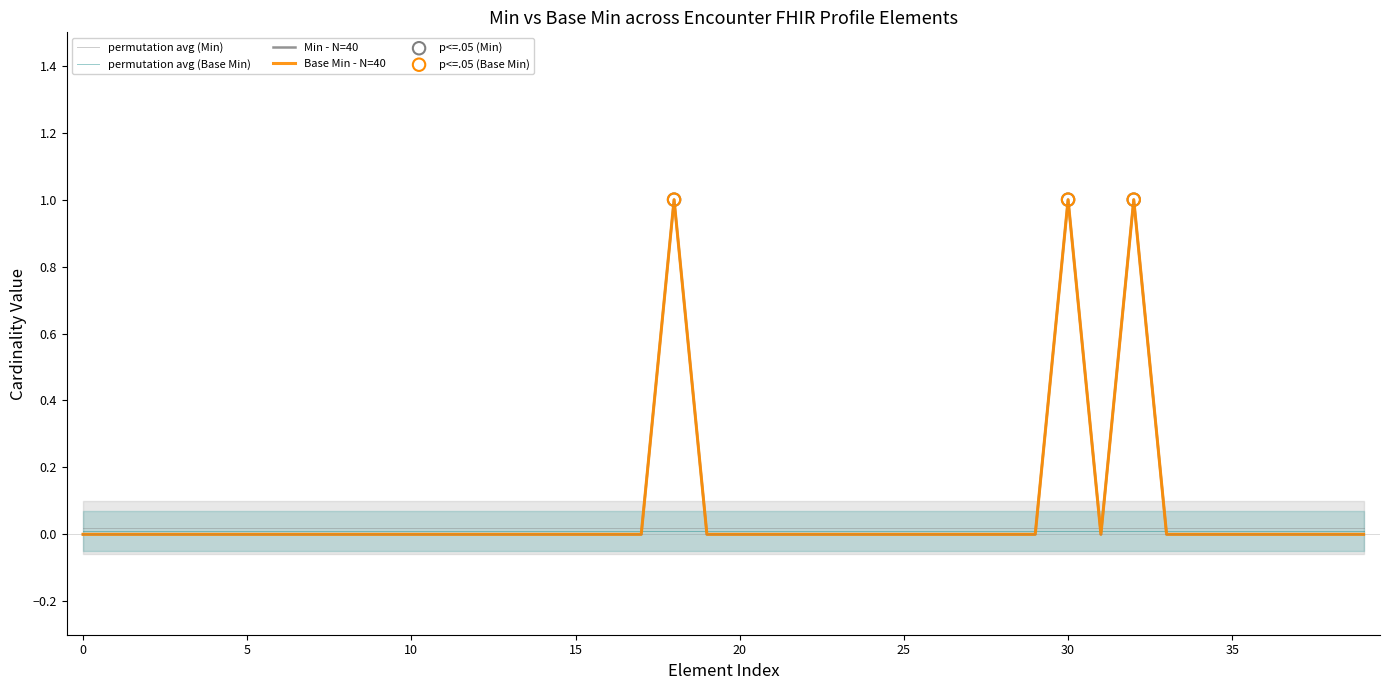

Which series contains the highest Y value?

Min